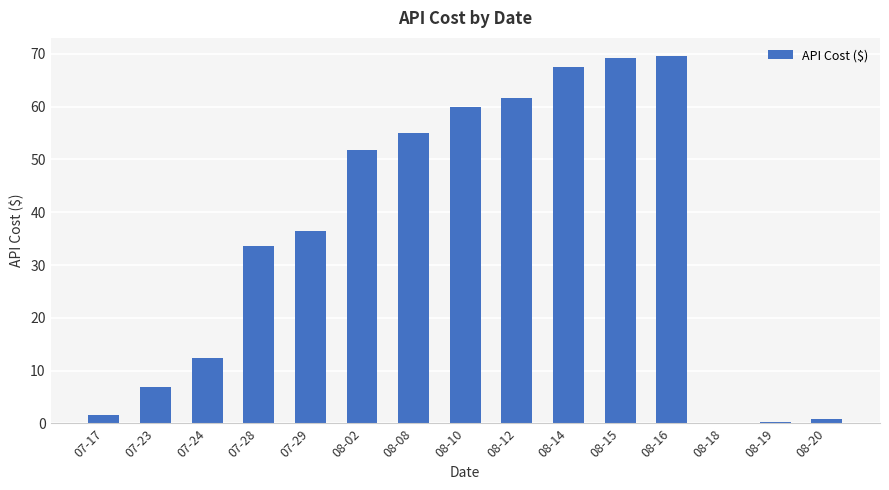

The chart shows a value of 55.1 at 08-08. True or false?

True